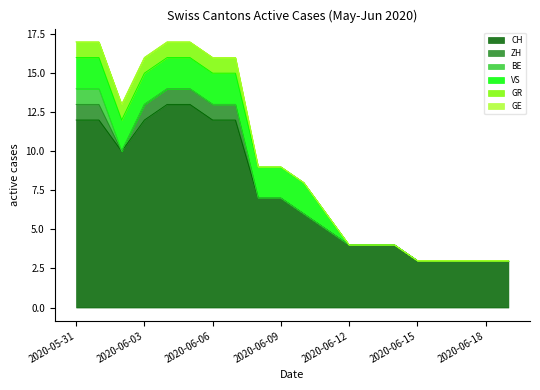

At which category is the sum across all series the highest?

2020-05-31